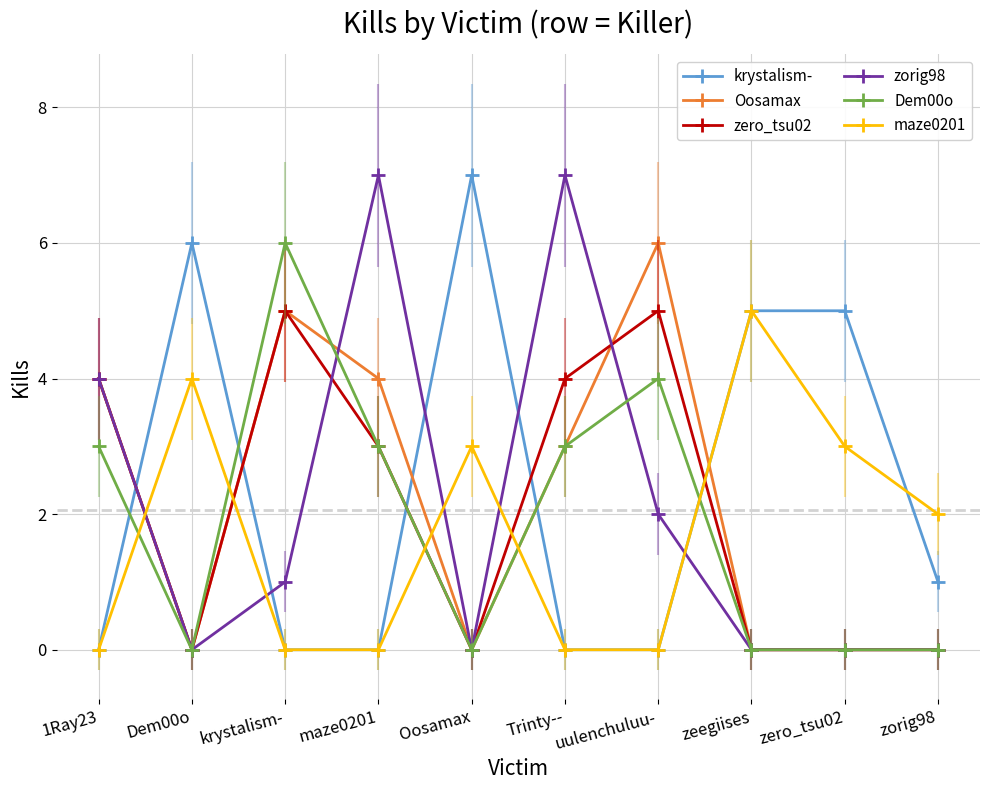

Where do Oosamax and krystalism- first cross each other?

1Ray23 and Dem00o